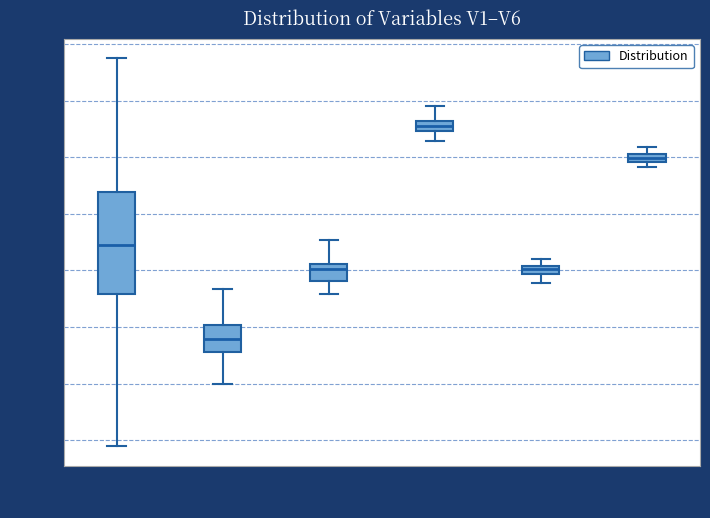

Where does the median line of the box for V1 sit on the y-axis? The values are not printed on the chart, so give them approximately, as read against the axis.

0.10